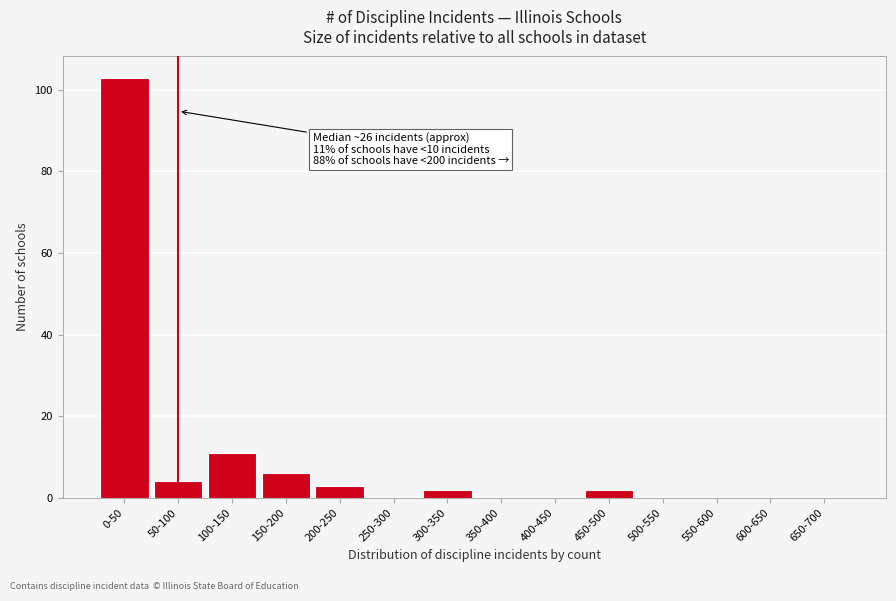

Reading left to right, what are all the values shown in this chart?

0-50=103	50-100=4	100-150=11	150-200=6	200-250=3	250-300=0	300-350=2	350-400=0	400-450=0	450-500=2	500-550=0	550-600=0	600-650=0	650-700=0